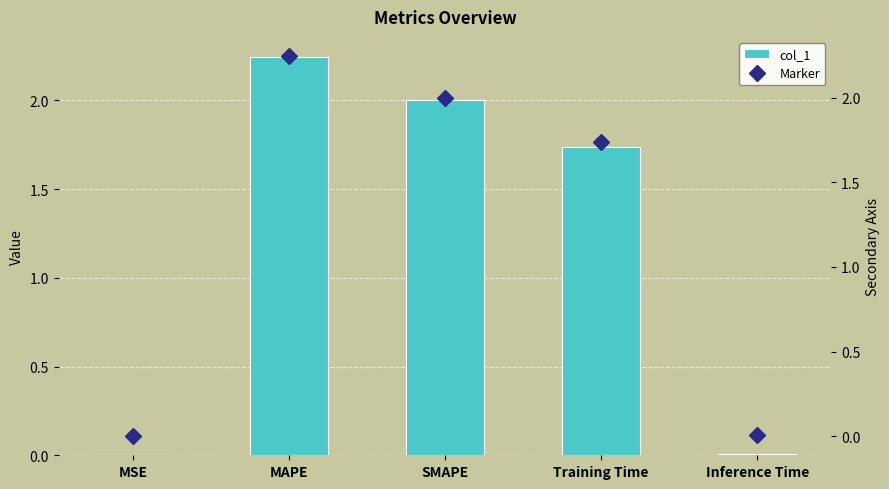

Does the chart contain any negative values?

No